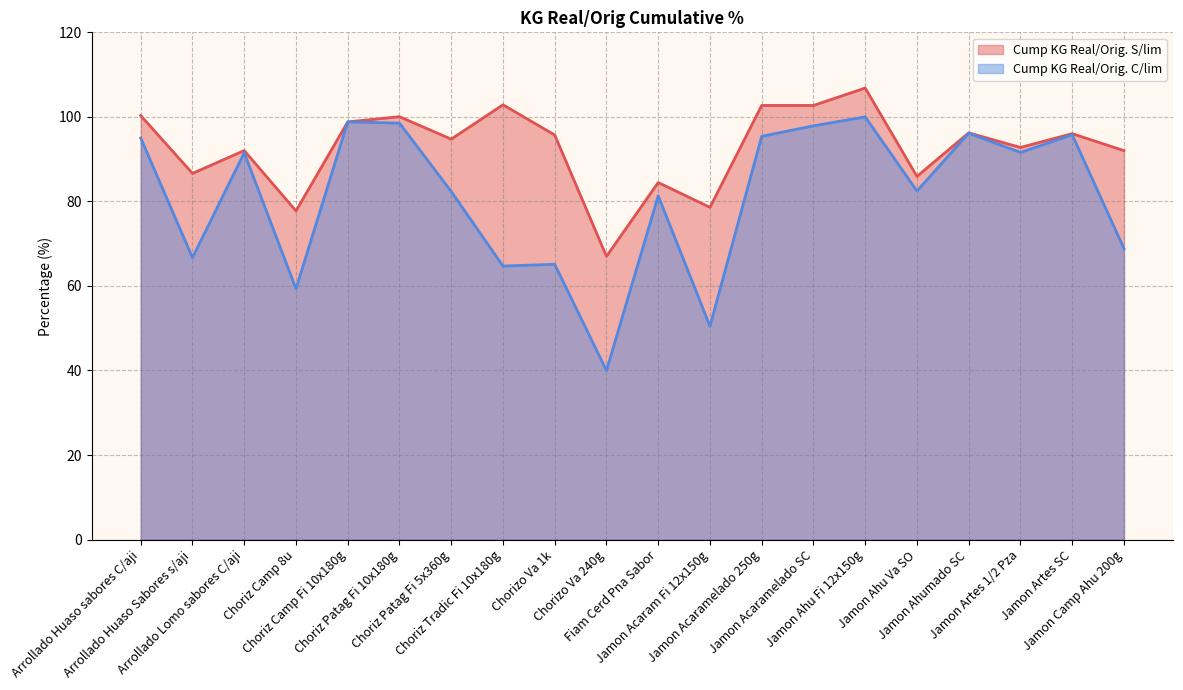

How many interior local valleys does the Cump KG Real/Orig. S/lim series have?

8